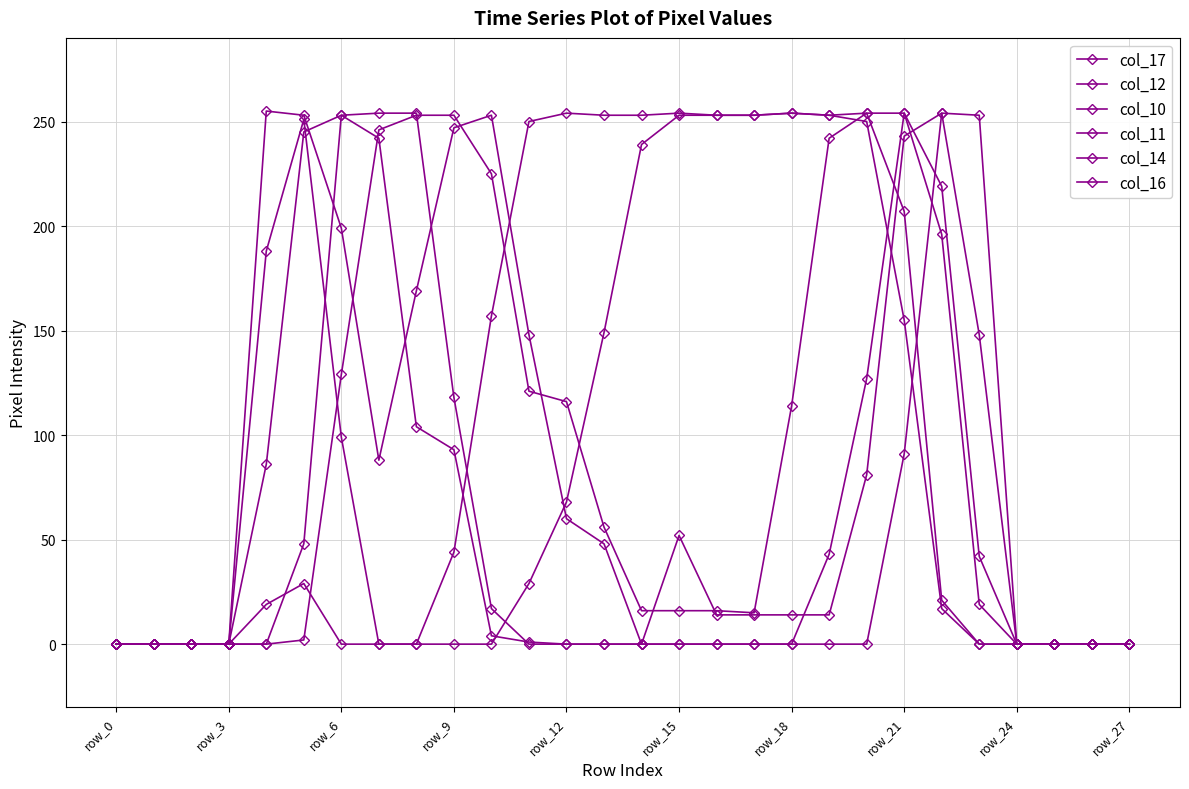

Rank the series by their maximum value, from lowest to highest.

col_17, col_10, col_11, col_14, col_16, col_12